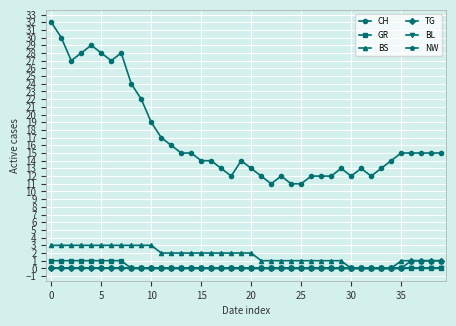

Is this an area chart (filled region under the line)?

No